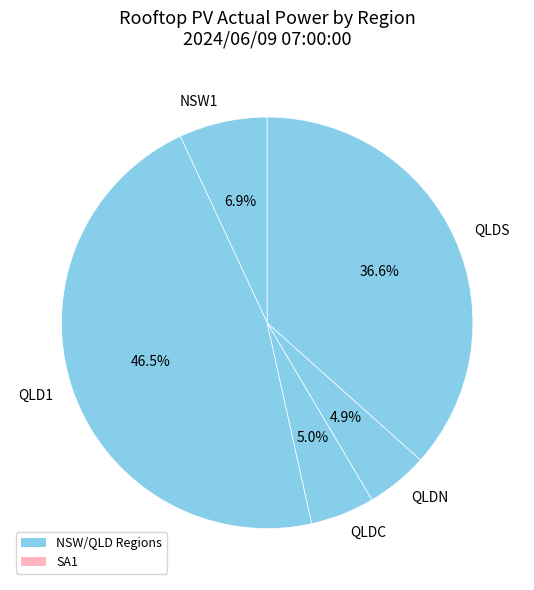

Which category has the biggest portion of the pie?

QLD1